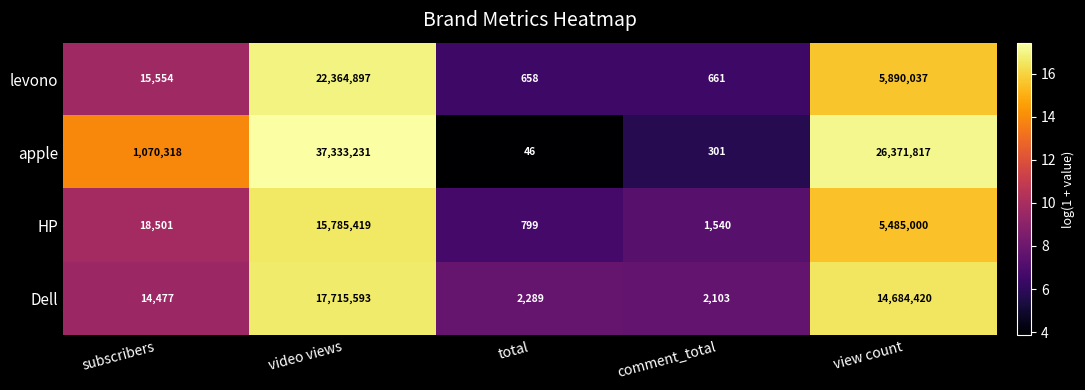

At which category is the sum across all series the highest?

video views